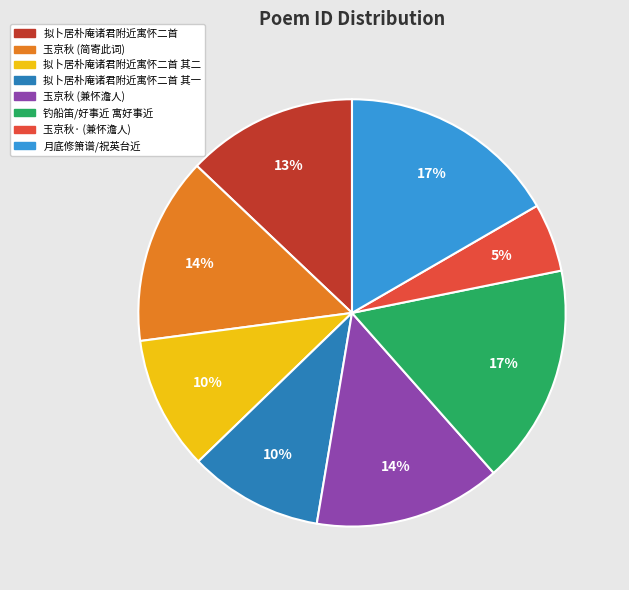

To the nearest percent, what is the average slice percentage?

12%